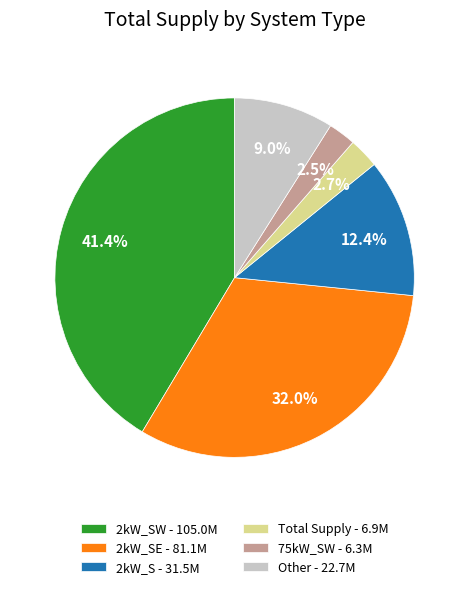

Does any single category account for the majority?

No